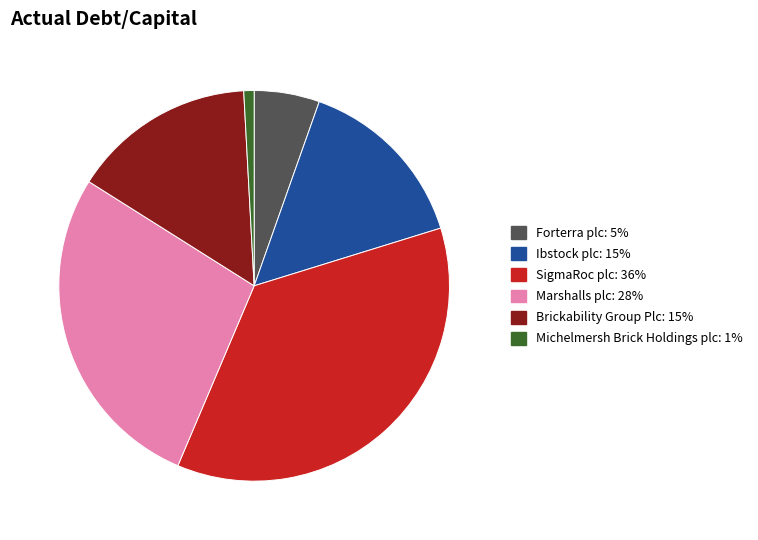

Between Brickability Group Plc and Marshalls plc, which is larger?

Marshalls plc